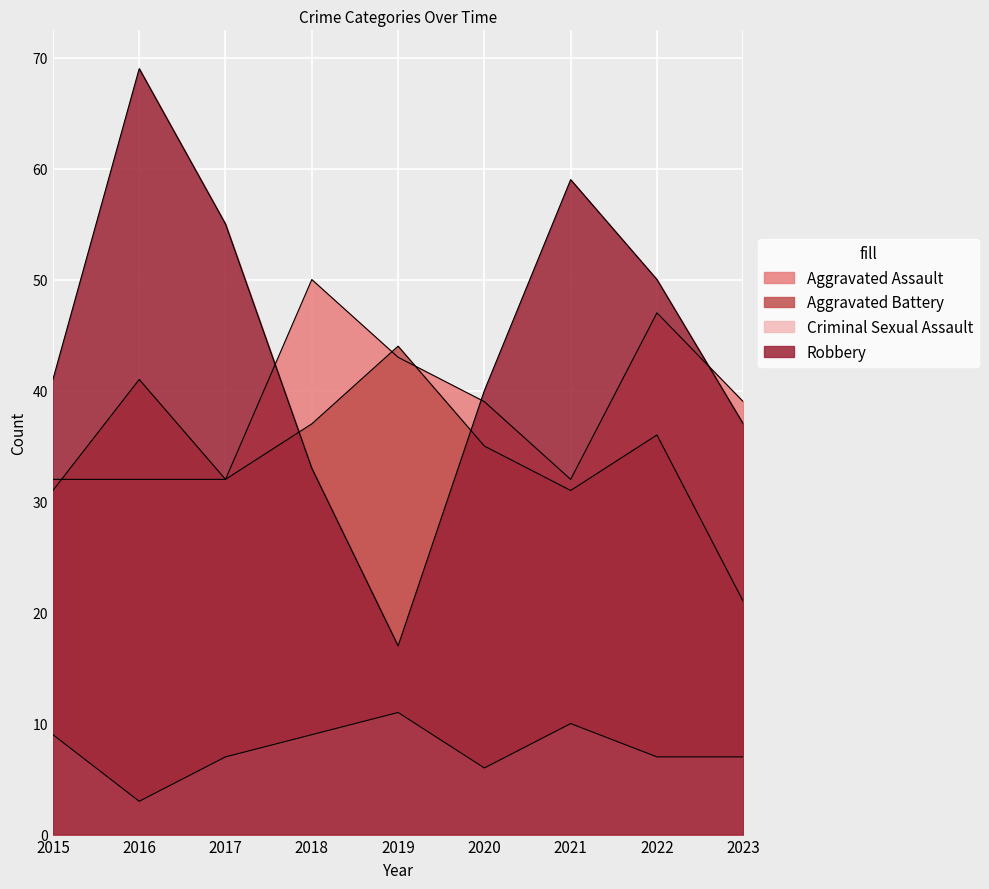

Is it true that Robbery equals 40 at 2020?

True